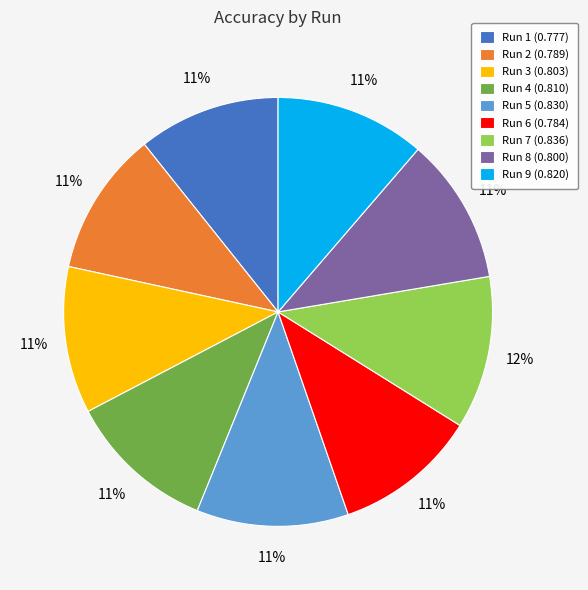

True or false: Run 1 (0.777) accounts for 11% of the total.

True